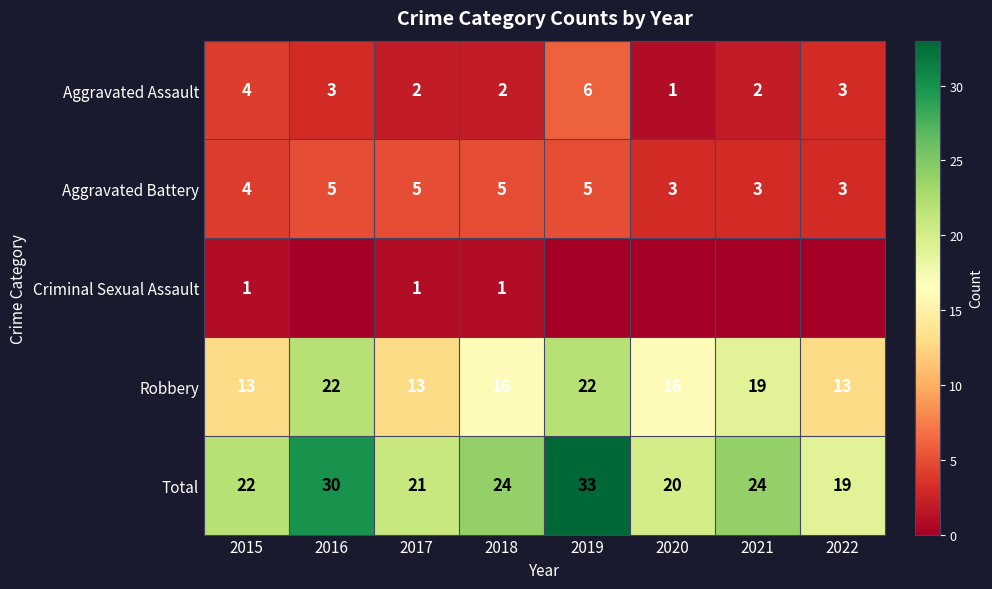

Is the value of Robbery at 2020 greater than the value of Aggravated Battery at 2020?

Yes